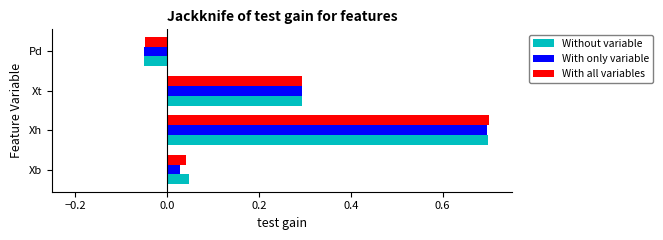

Rank the categories by Without variable value from highest to lowest.

Xh, Xt, Xb, Pd